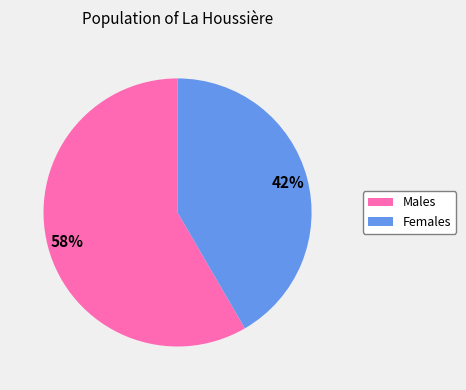

Does Males account for over 50% of the chart?

Yes